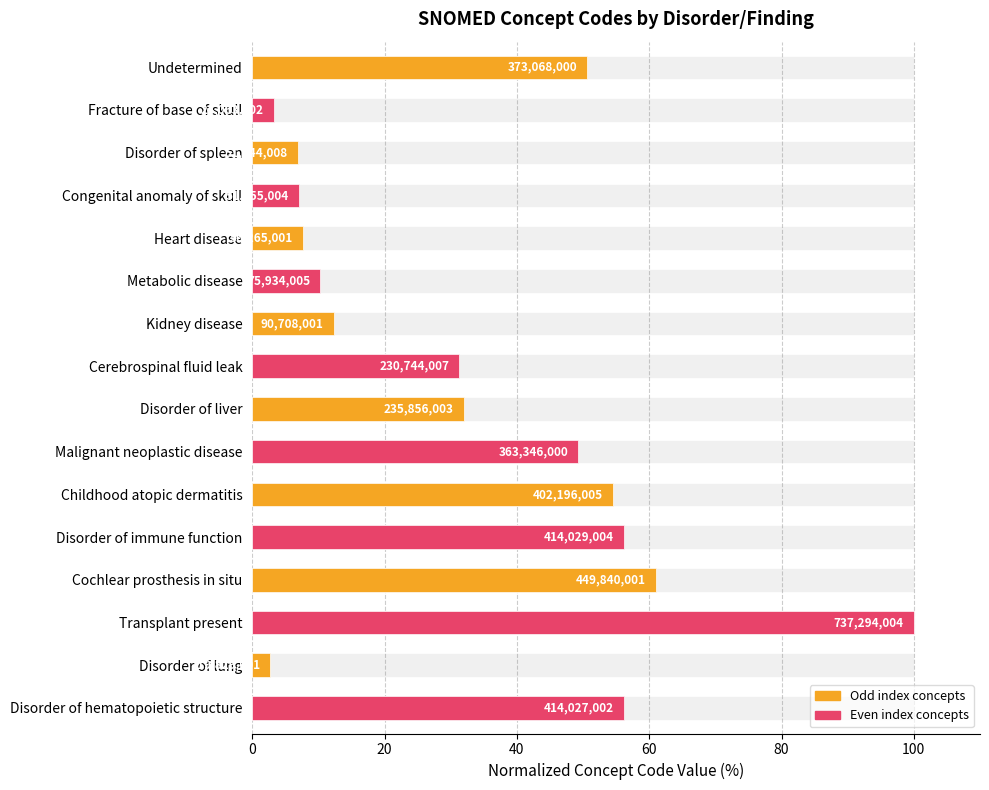

Reading left to right, list all the values displayed in this chart.

50.6	3.3	7.0	7.0	7.6	10.3	12.3	31.3	32.0	49.3	54.6	56.2	61.0	100.0	2.7	56.2